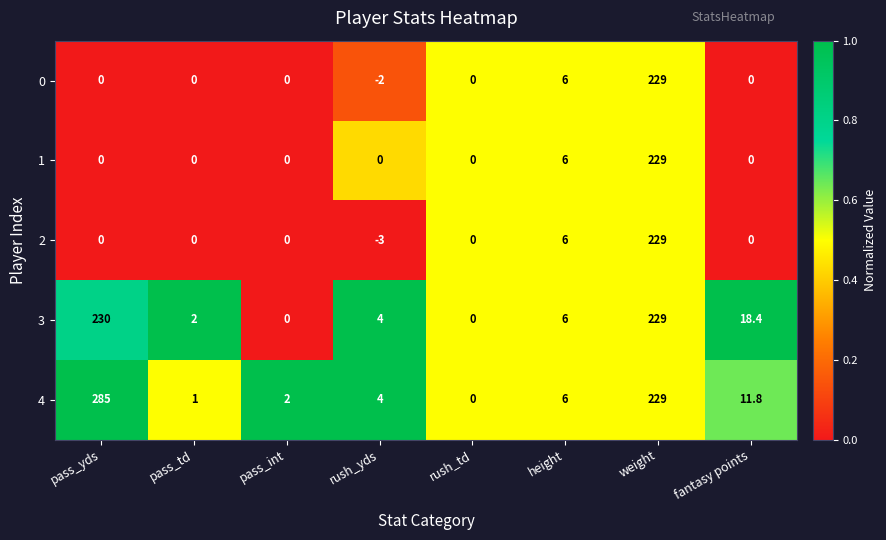

What is the total value across all series at fantasy points?

30.2